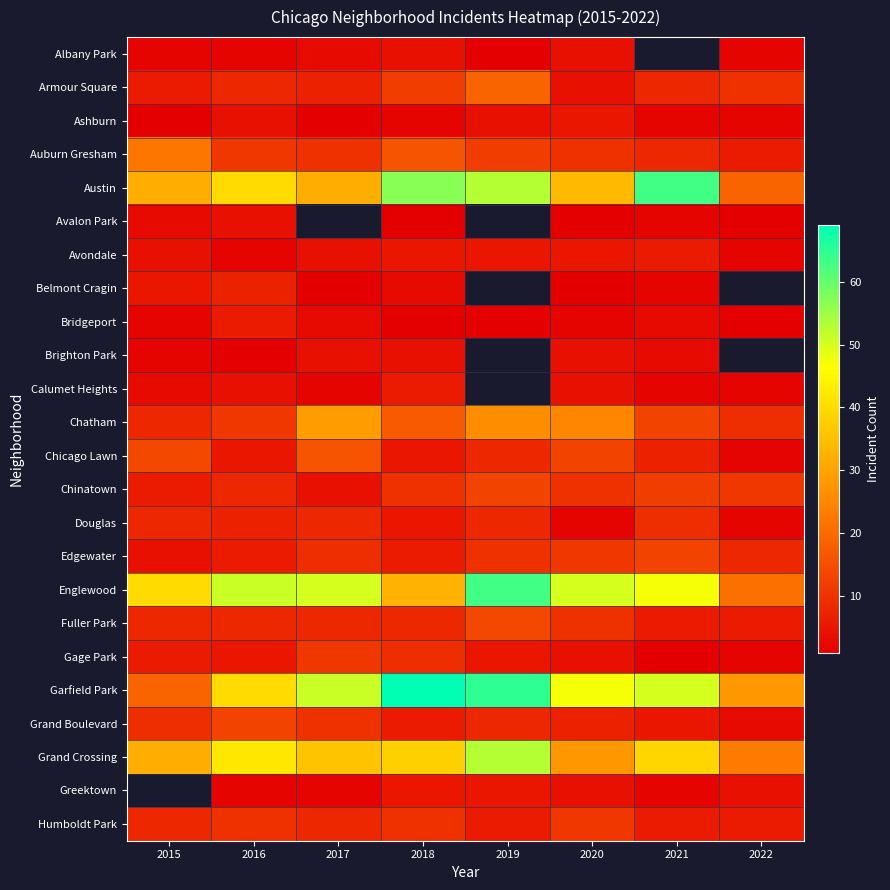

What is the spread (max minus min) of values at 2017?

50.0